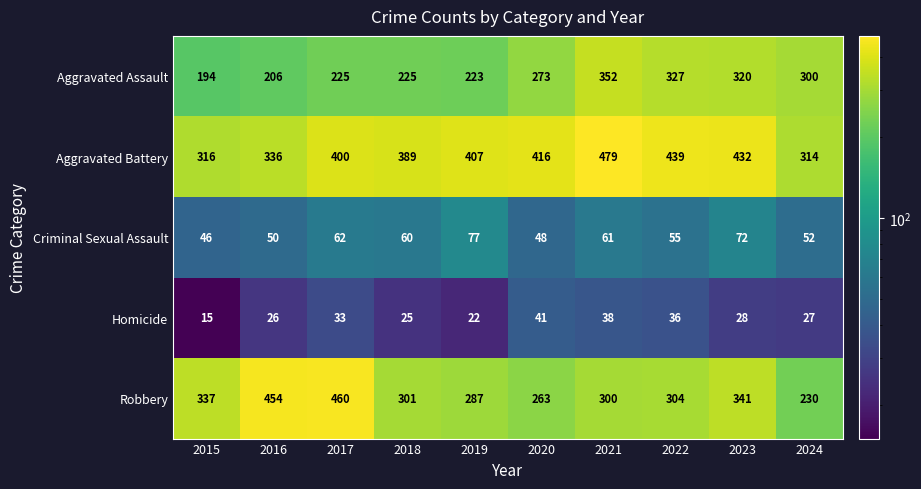

The Homicide series shows 11 at 2019. True or false?

False